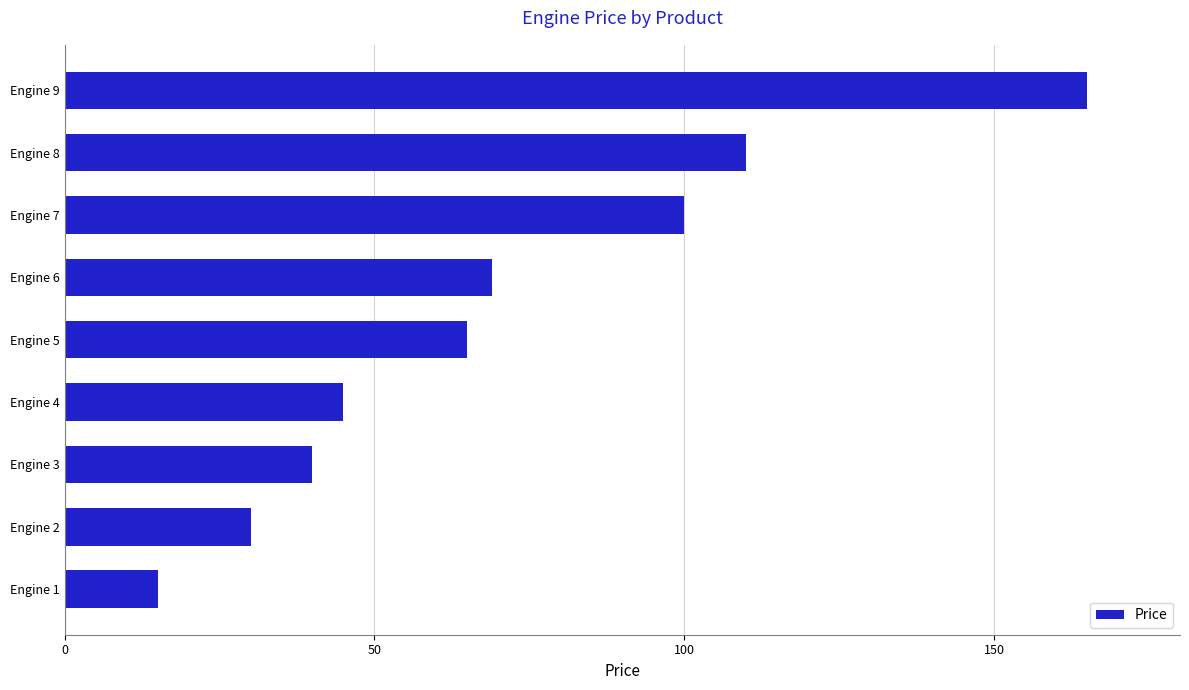

Reading bottom to top, list all the values displayed in this chart.

15	30	40	45	65	69	100	110	165